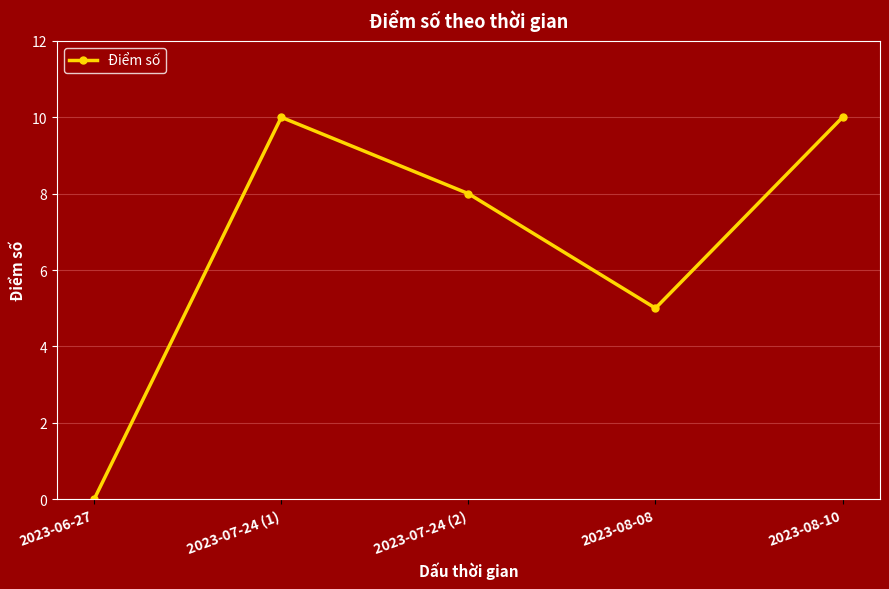

What is the change in value from 2023-06-27 to 2023-07-24 (2)?

+8